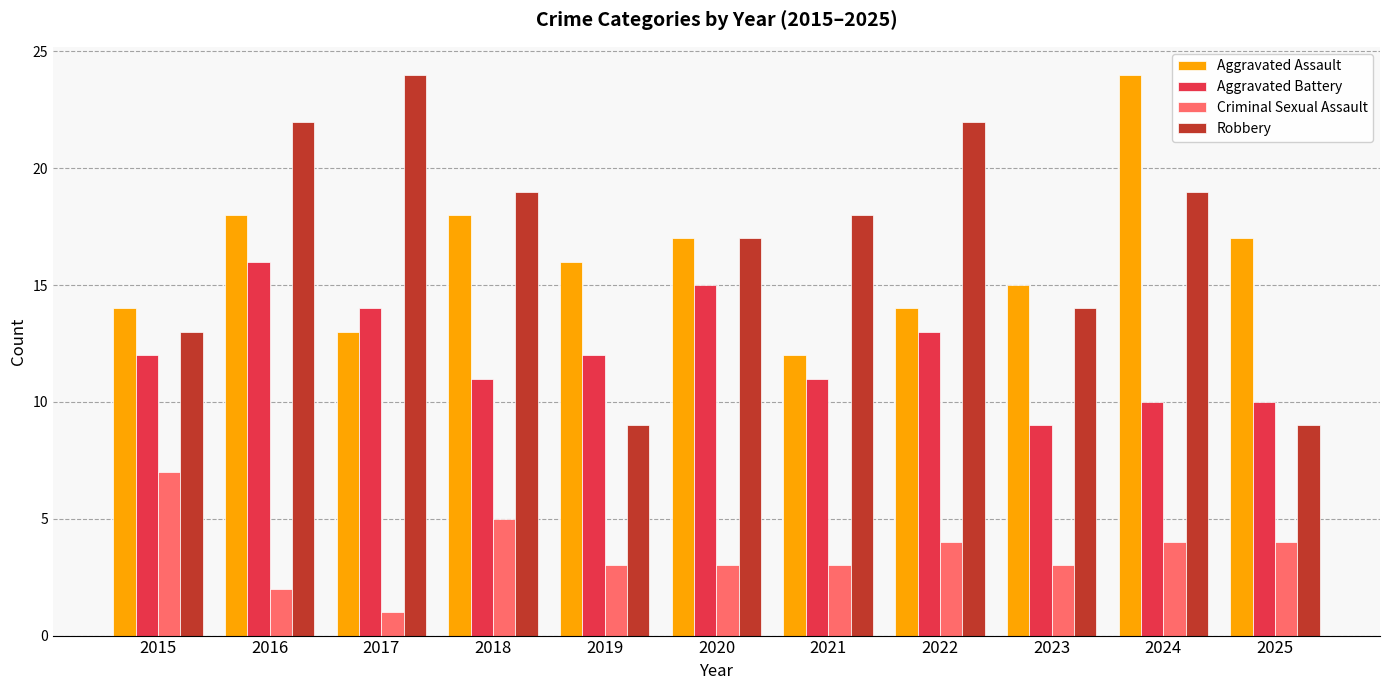

How many categories are shown in the chart?

11